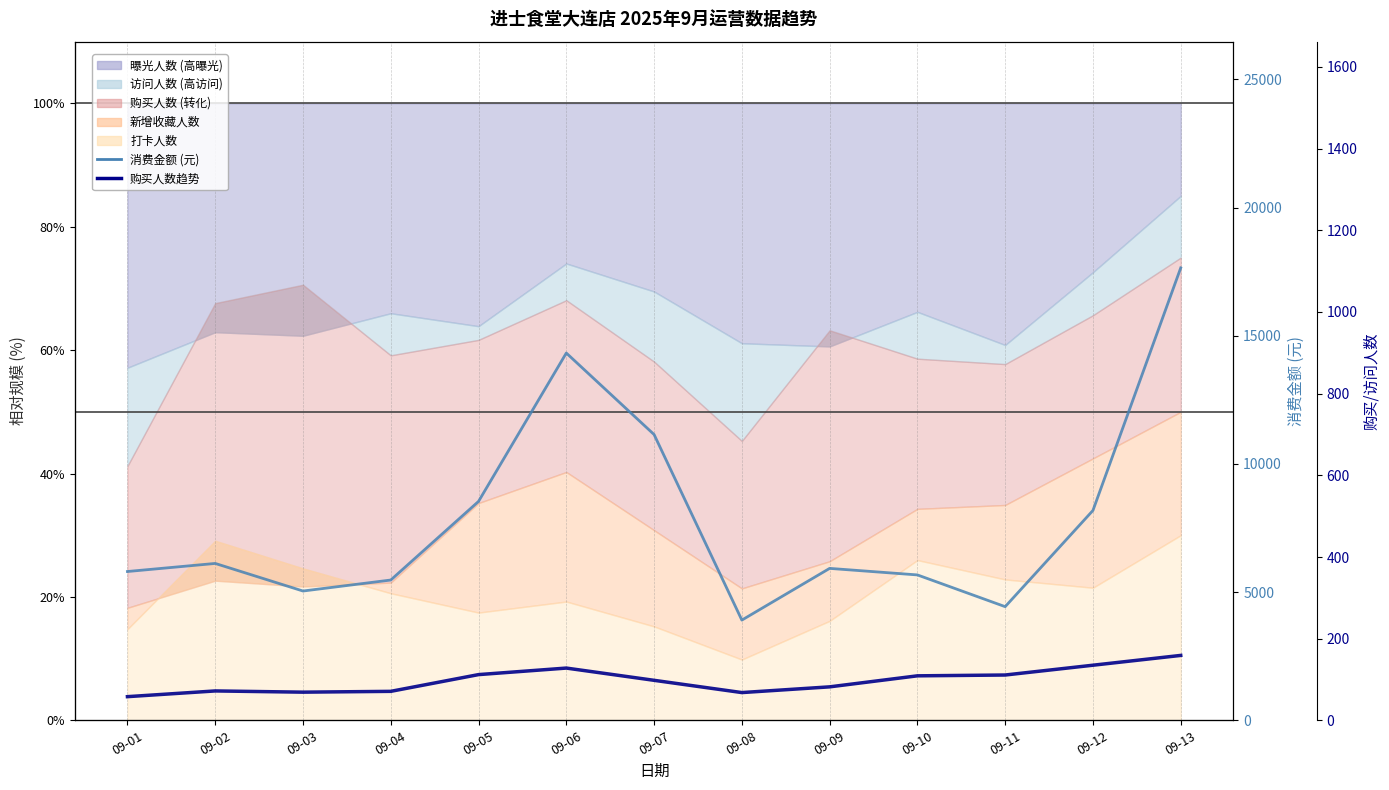

Between 09-11 and 09-08, which is larger?

09-11